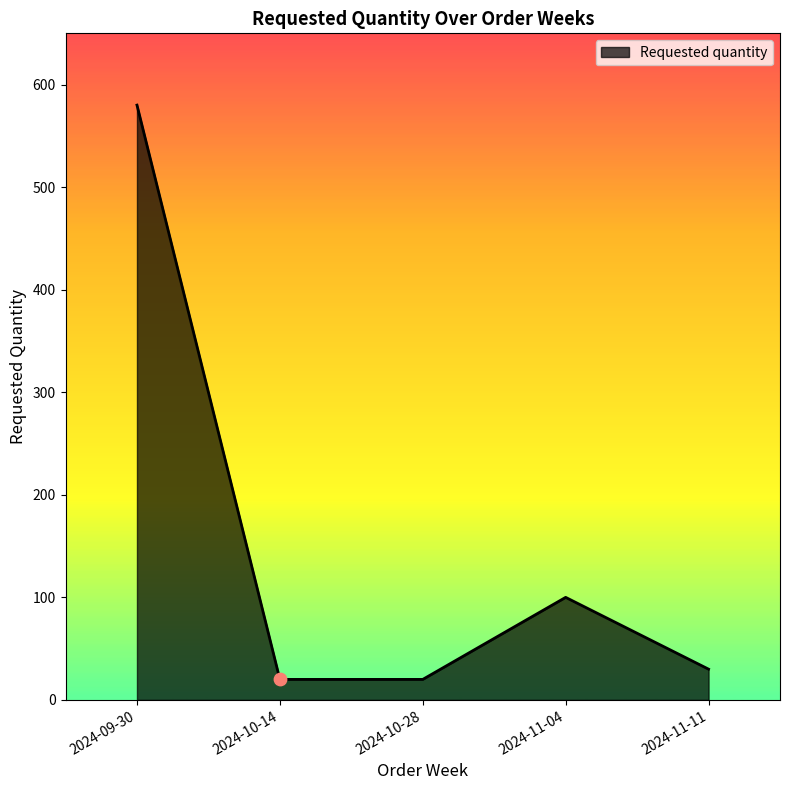

Which has a higher value, 2024-10-28 or 2024-11-04?

2024-11-04